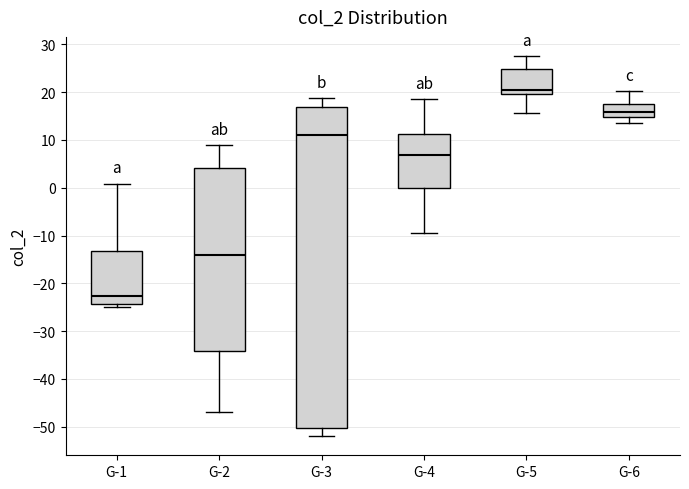

Reading left to right, transcribe this box plot: for each box, give where its median line is, the range the box spans, and where its two whiskers end, as read against the y-axis. The values are not printed on the chart, so give them approximately, as read against the axis.

G-1: median -23, box -24 to -13, whiskers -25 to 1
G-2: median -14, box -34 to 4, whiskers -47 to 9
G-3: median 11, box -50 to 17, whiskers -52 to 19
G-4: median 7, box 0 to 11, whiskers -10 to 18
G-5: median 20 (just above the box's lower edge), box 20 to 25, whiskers 16 to 28
G-6: median 16, box 15 to 17, whiskers 13 to 20